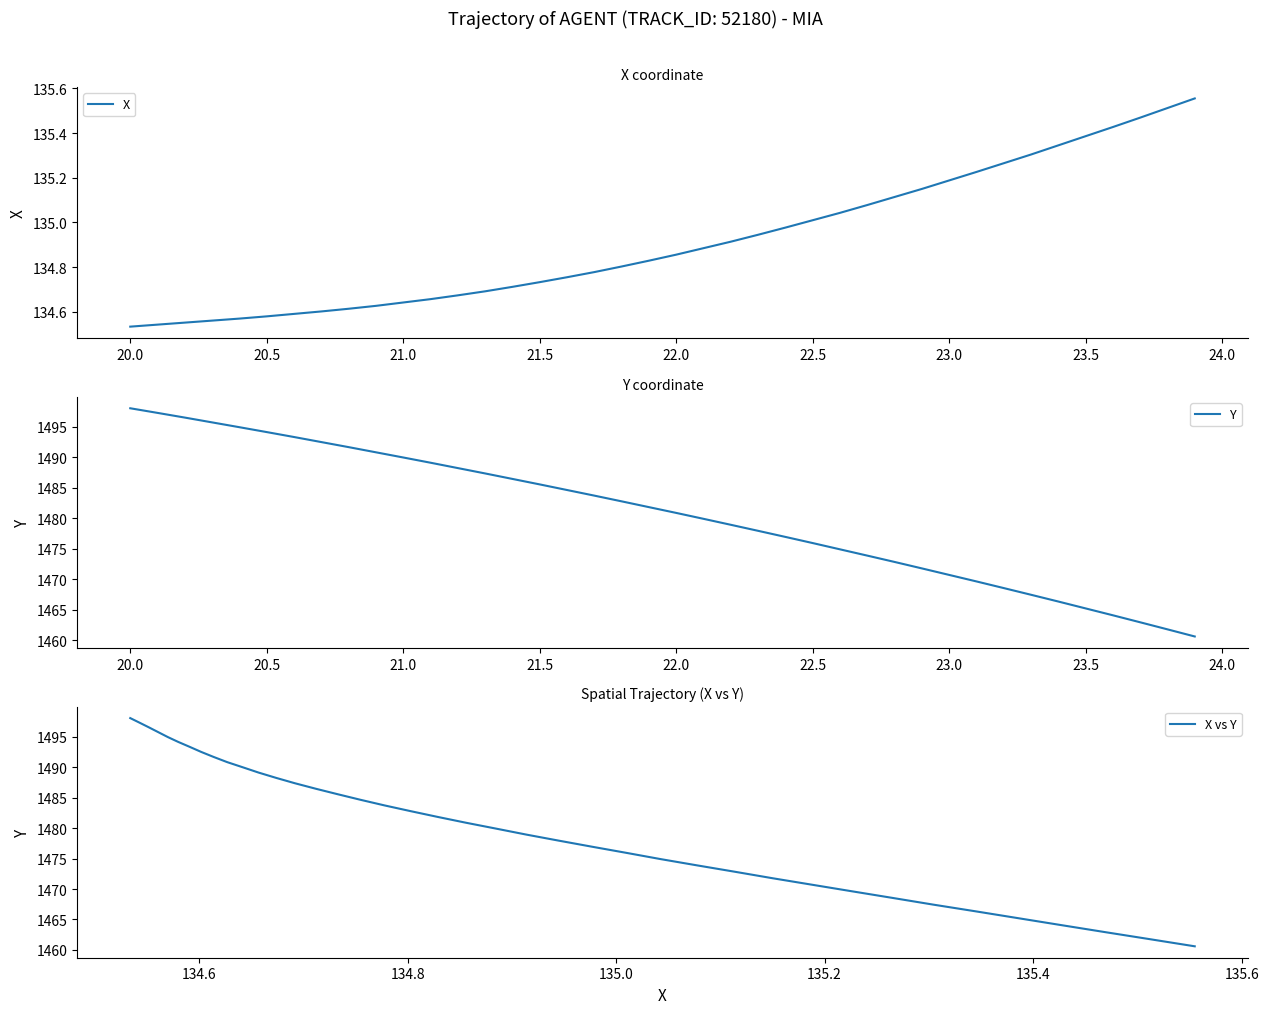

What is the highest value of the X vs Y series?

1498.1